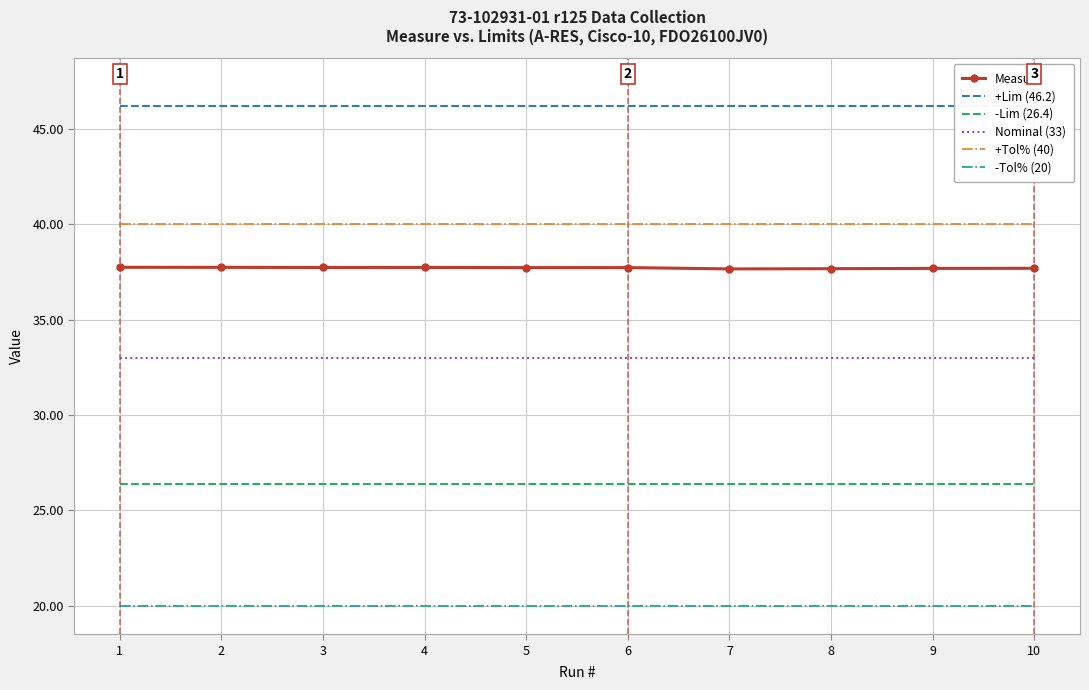

What is the spread (max minus min) of values at 6?

26.2